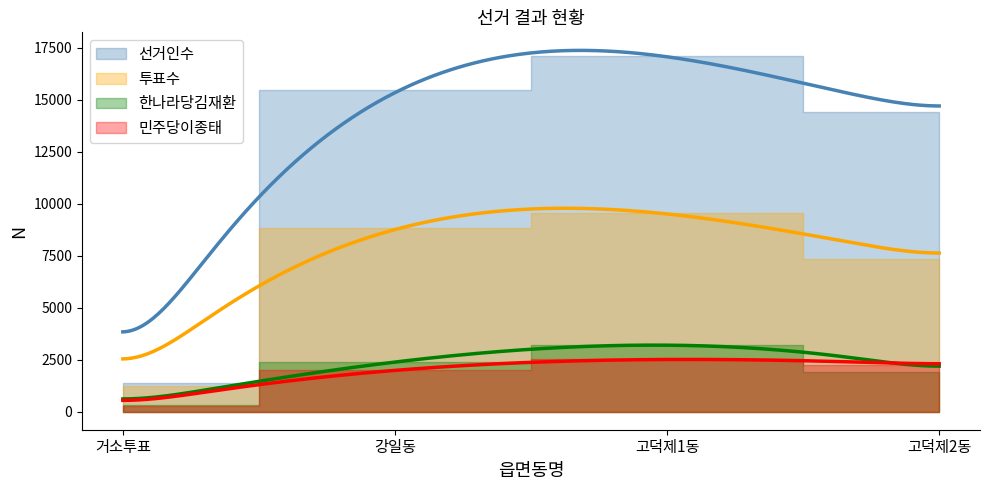

What is the difference between the maximum and minimum values in the 민주당이종태 series?

2241